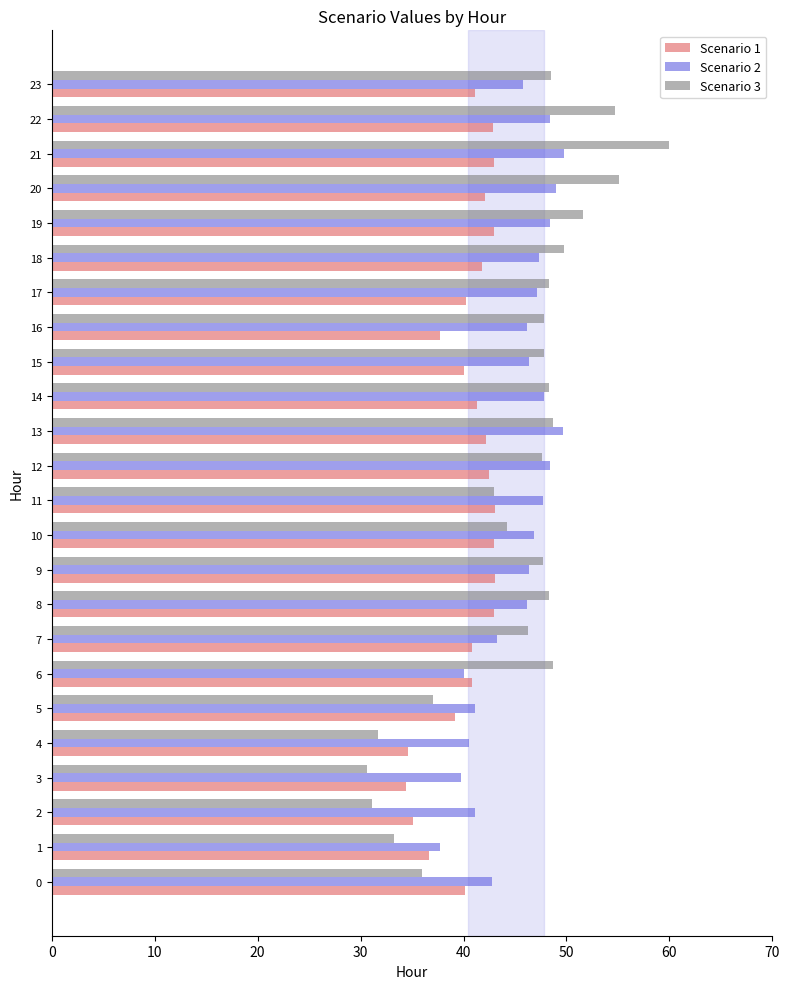

What is the maximum value shown in the chart?

60.0